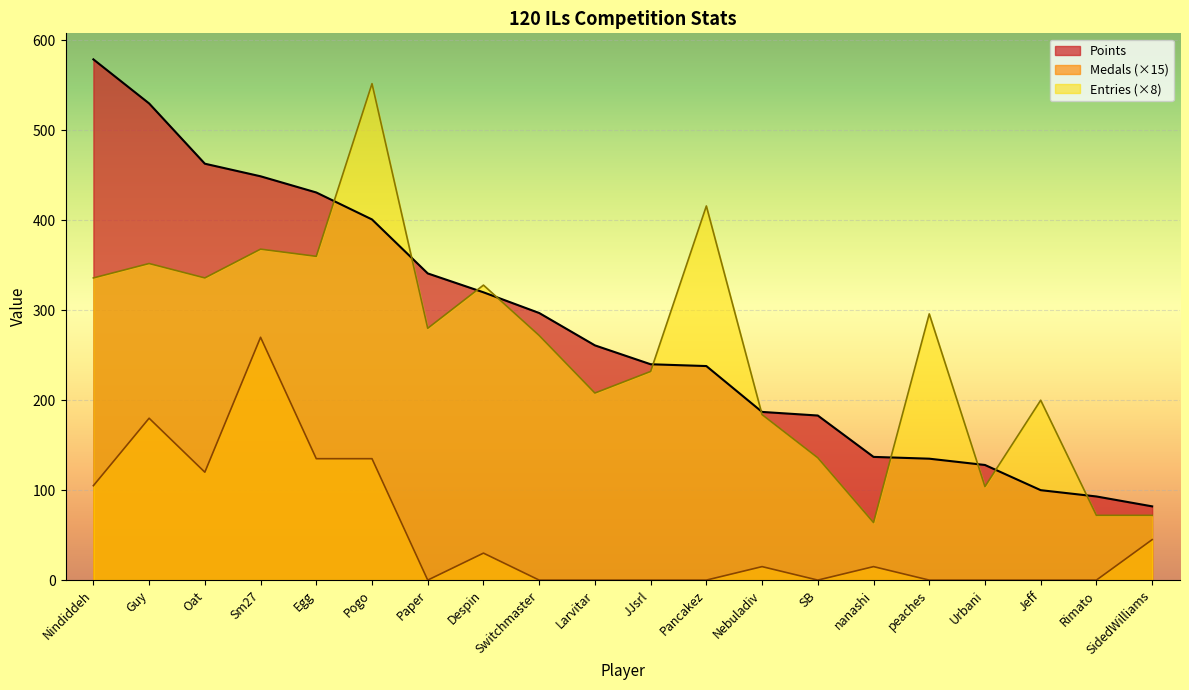

At which category is the sum across all series the highest?

Pogo